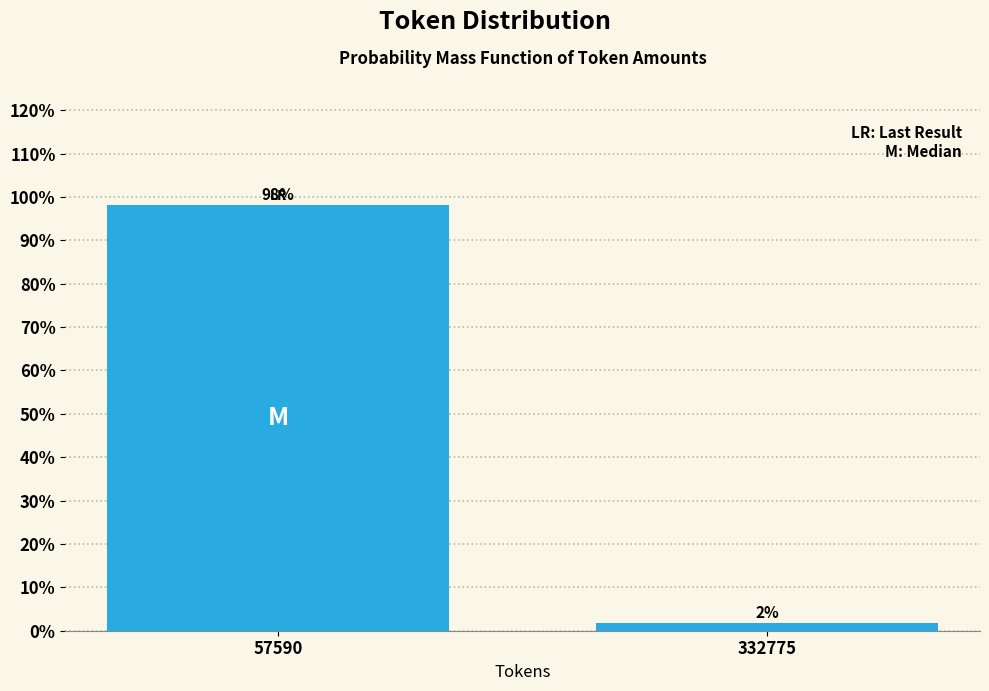

At which category does the chart reach its peak across all series?

57590